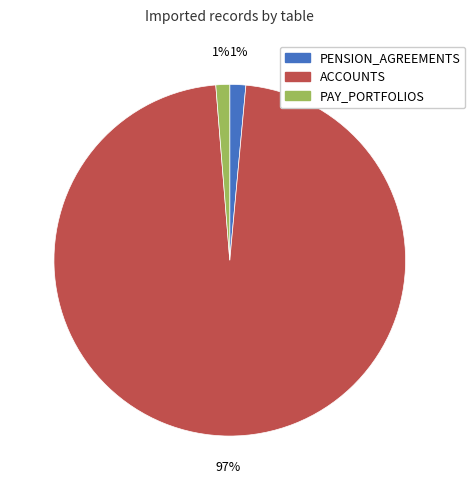

Is it true that ACCOUNTS is 97% of the pie?

True